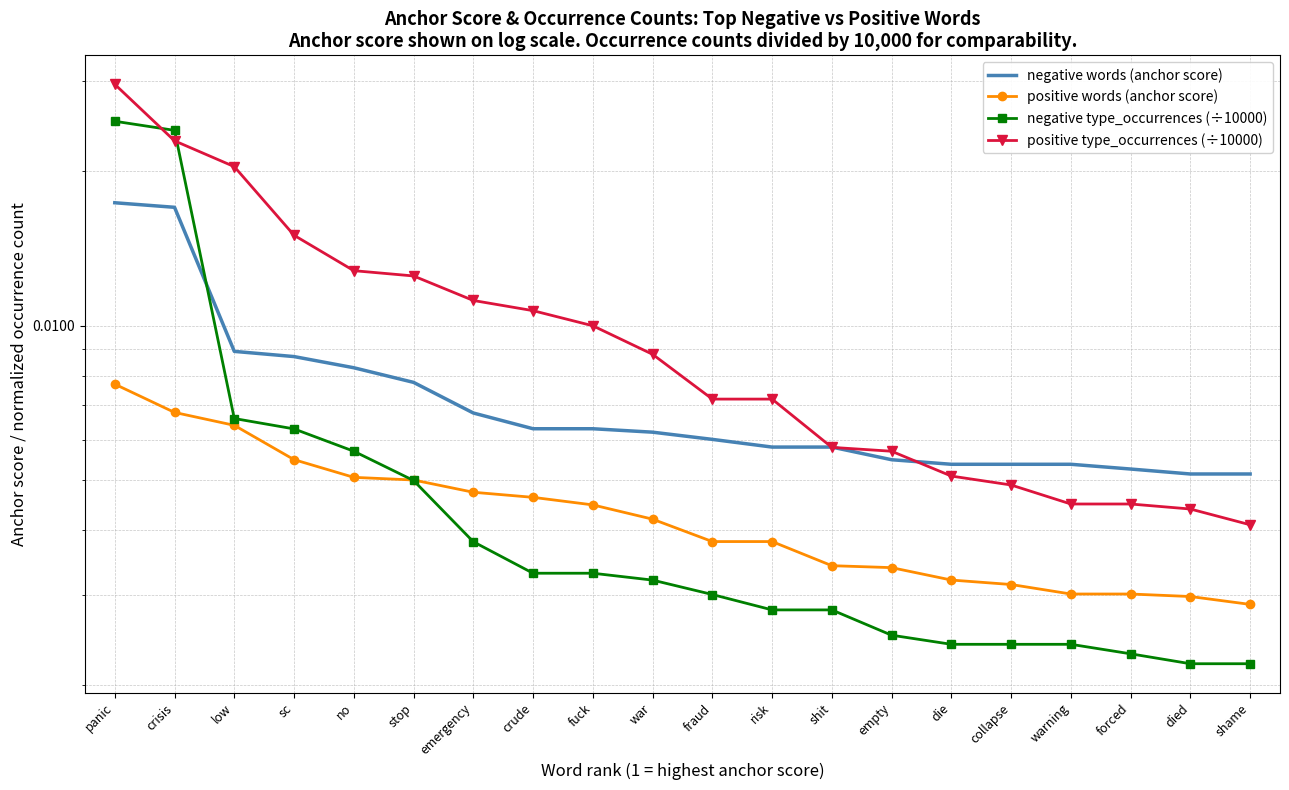

Between war and stop, which is larger?

stop